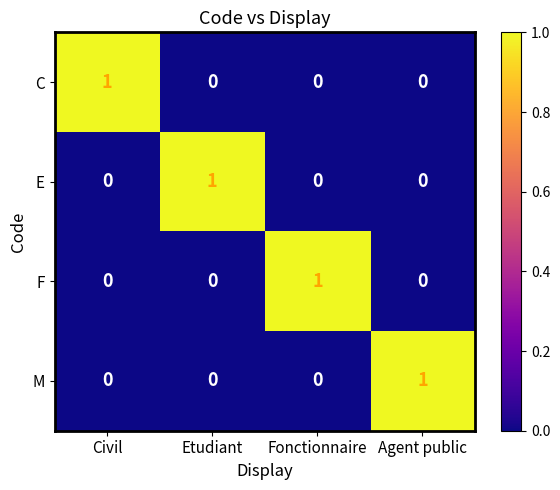

How many E values are between 0 and 1?

4